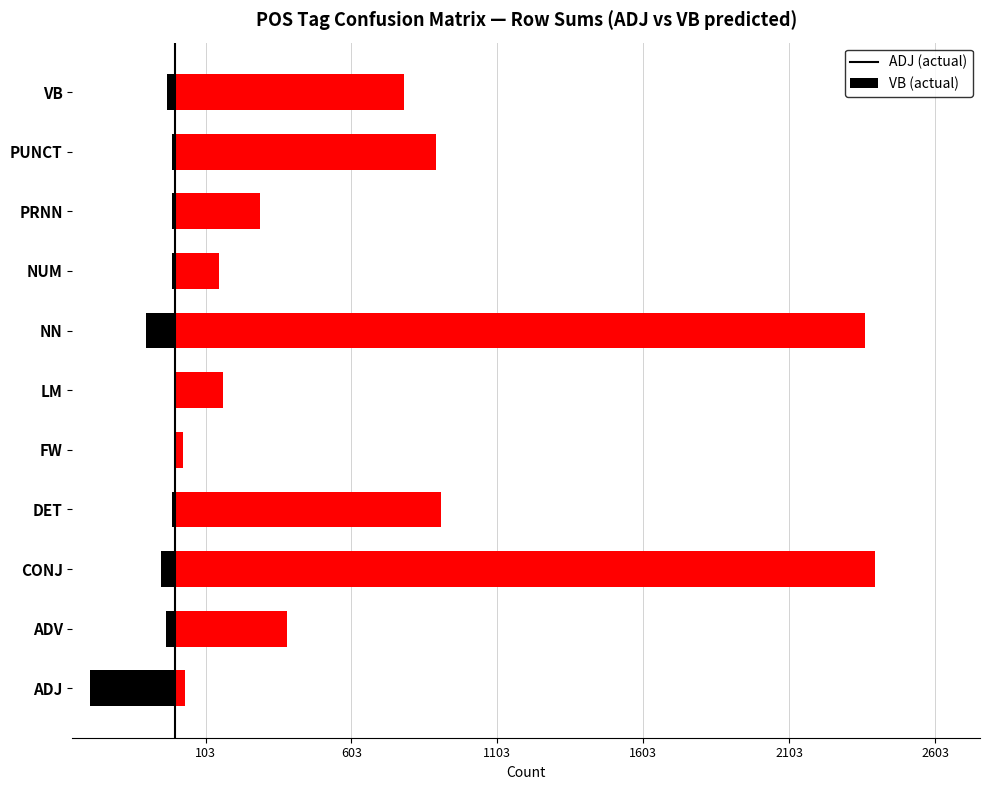

Which series has the largest total across all categories?

VB